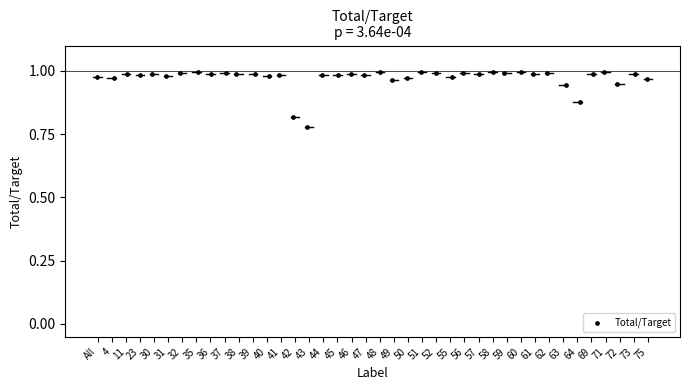

What is the range of X values (max minus min)?

39.0